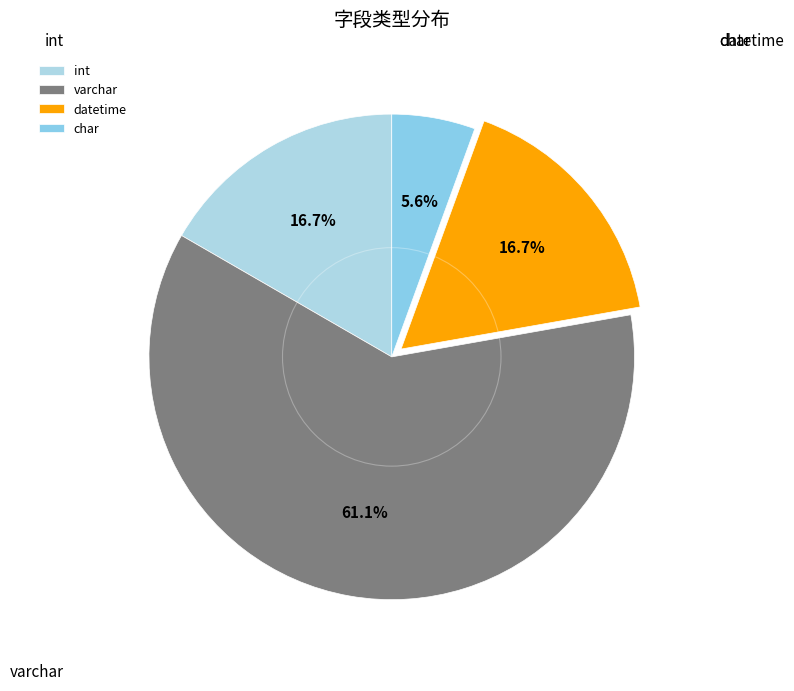

How much of the chart is everything except char?

94.4%